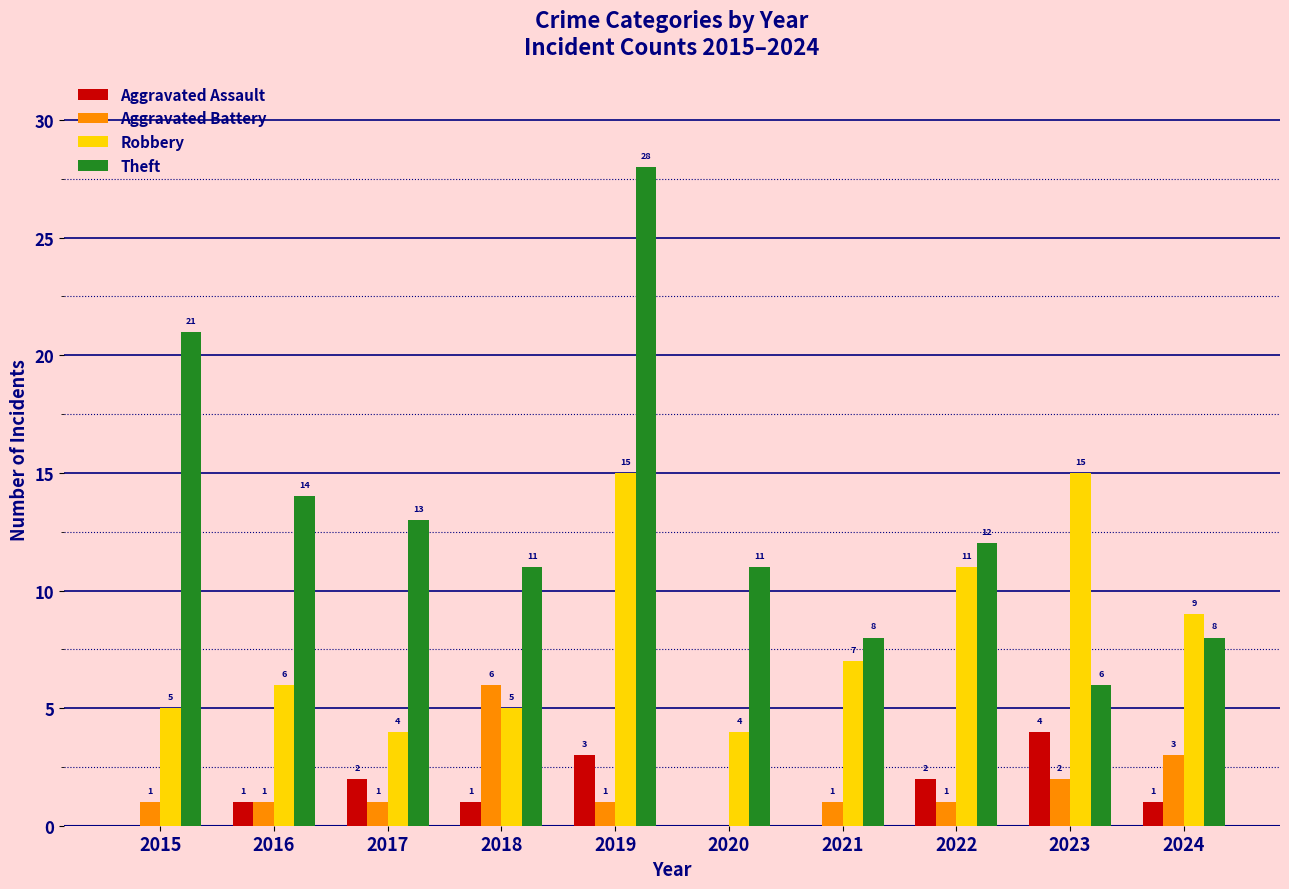

At which label does Theft reach its peak?

2019